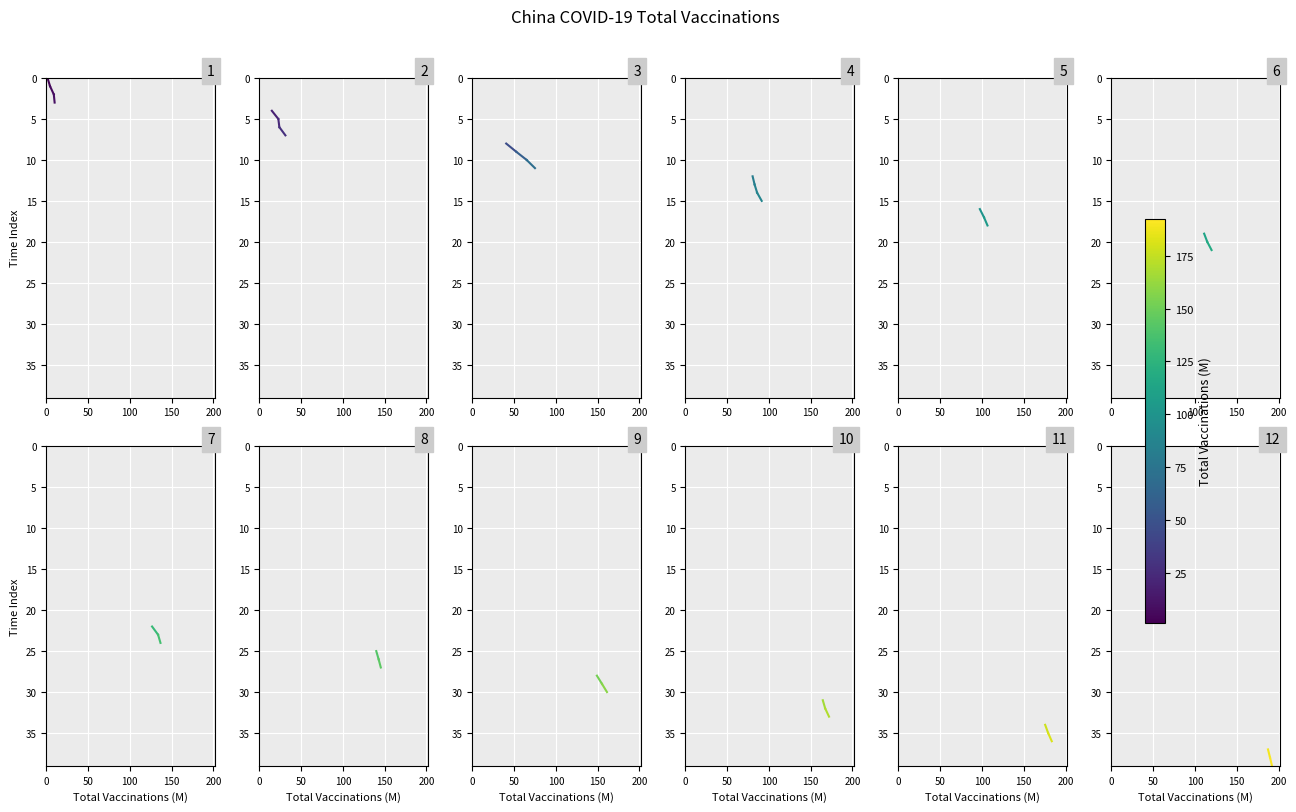

What is the change in value from 0 to 50?

+1